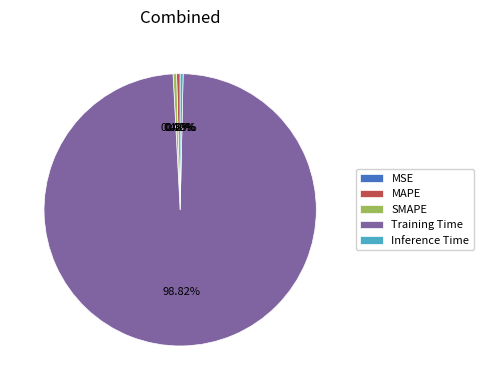

Is the sum of SMAPE and Inference Time greater than half?

No